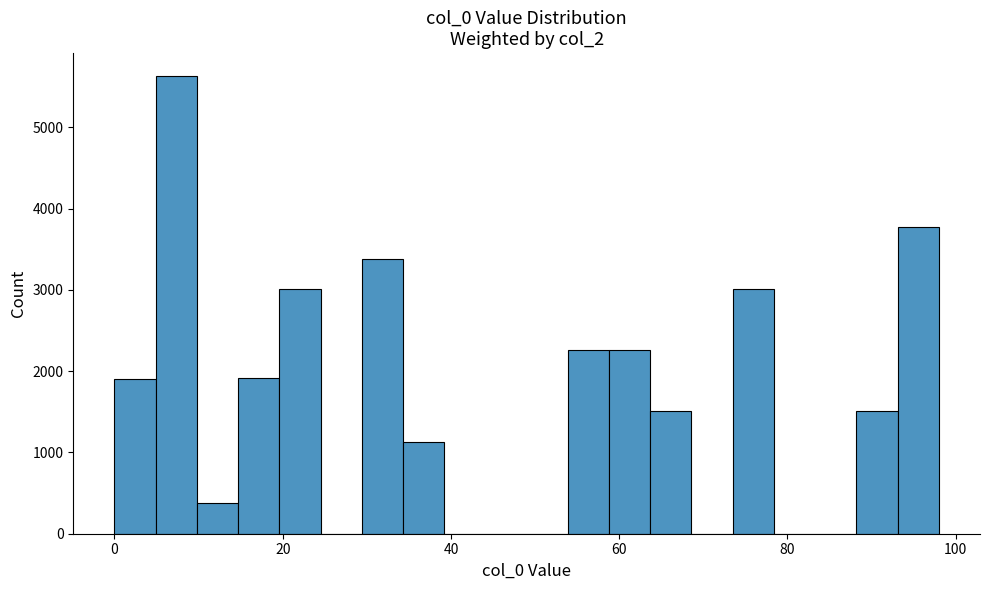

Around what value on the x-axis is the tallest bar? Give the approximate position of its centre, as read against the axis.

8